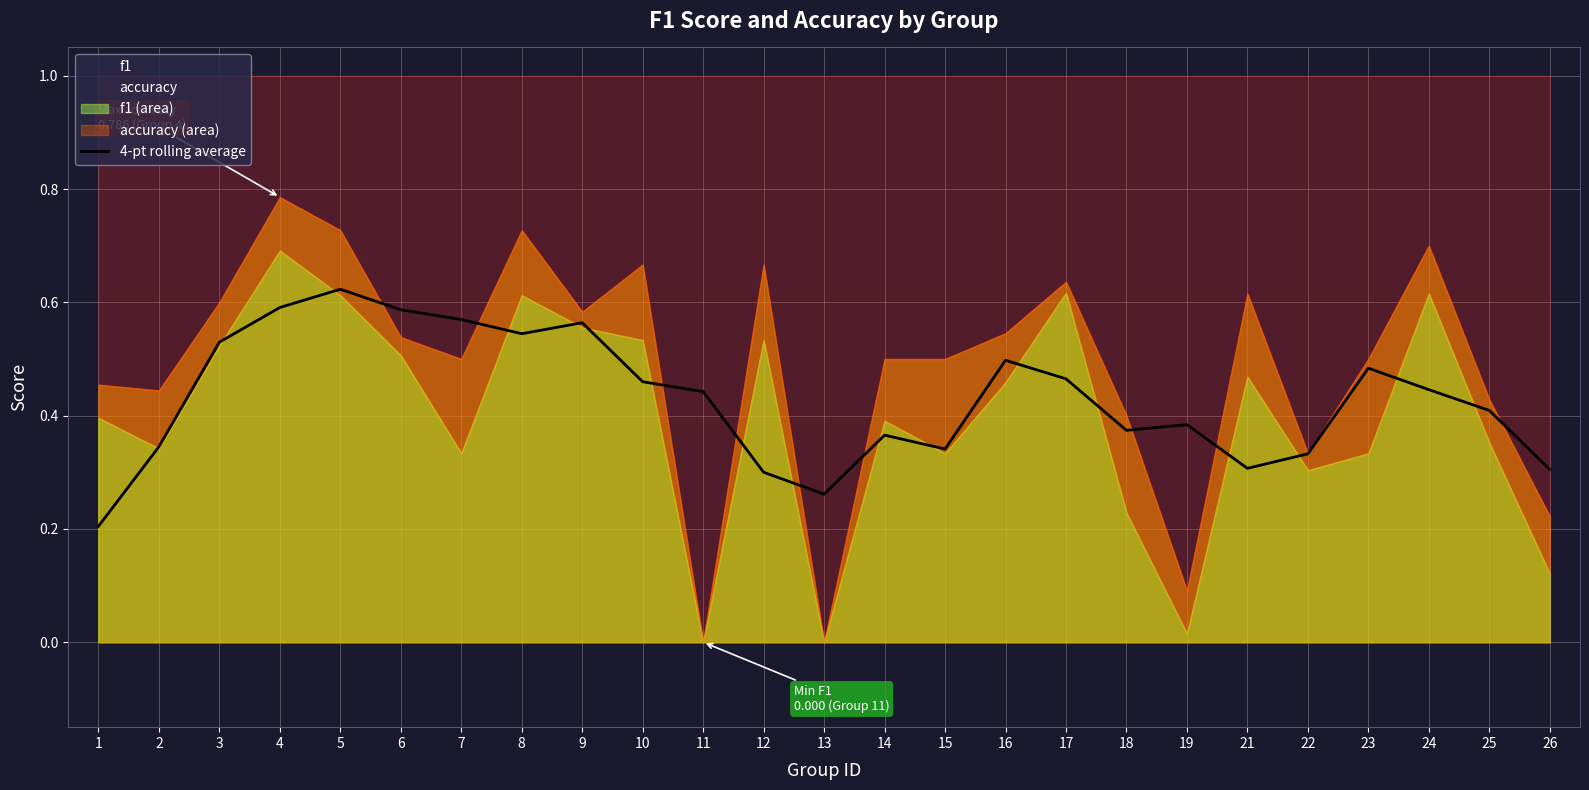

What is the average value?

0.4